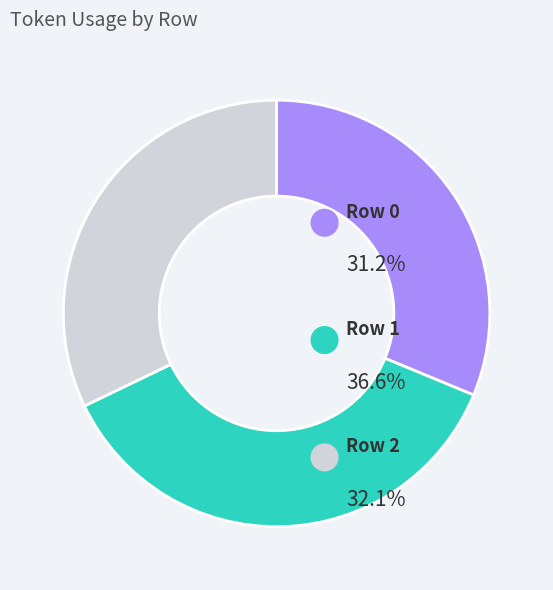

Between 0 and 1, which is larger?

1